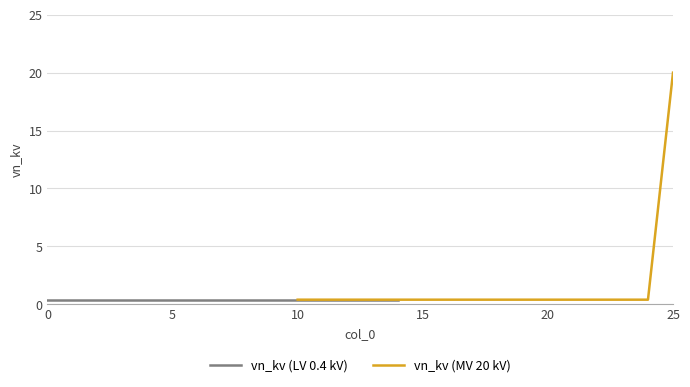

Reading left to right, extract all data points from this chart.

0.4	0.4	0.4	0.4	0.4	0.4	0.4	0.4	0.4	0.4	0.4	0.4	0.4	0.4	0.4	0.4	0.4	0.4	0.4	0.4	0.4	0.4	0.4	0.4	0.4	20.0